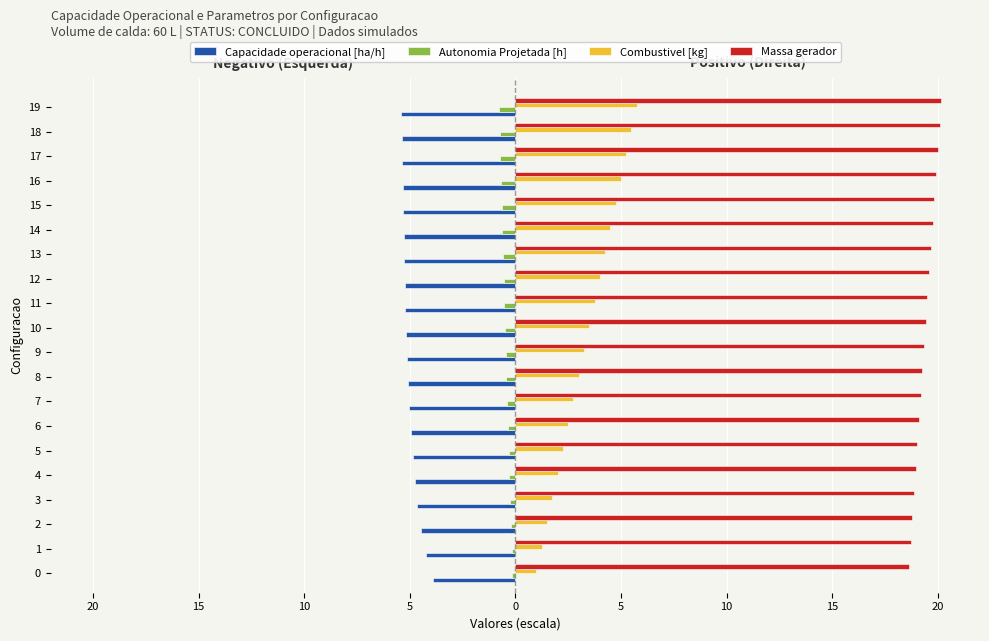

What is the value of the Massa gerador bar at the 2nd from the left?

18.7